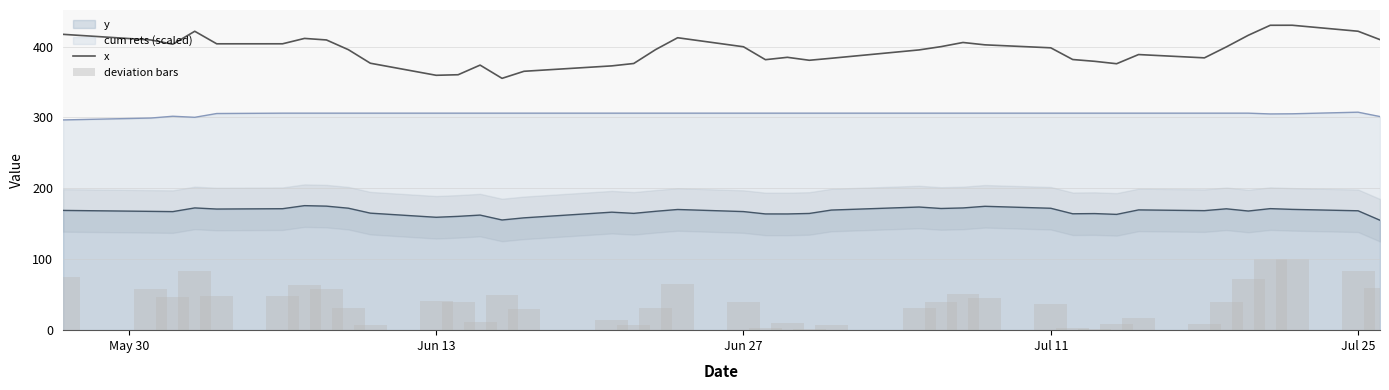

True or false: cum rets (scaled) and y intersect in this chart.

False